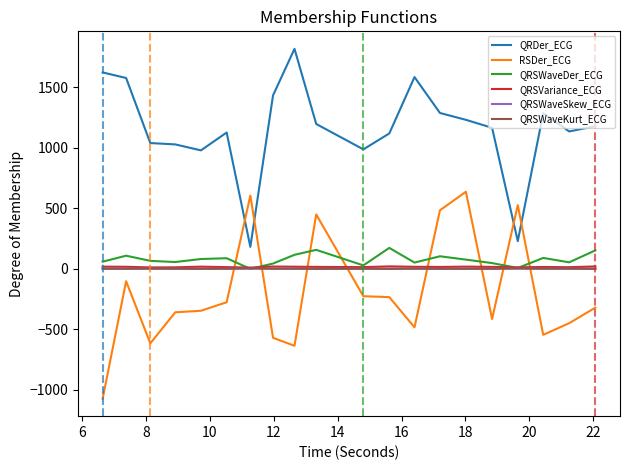

True or false: QRSWaveDer_ECG has more than 0 points higher than both neighbors.

True